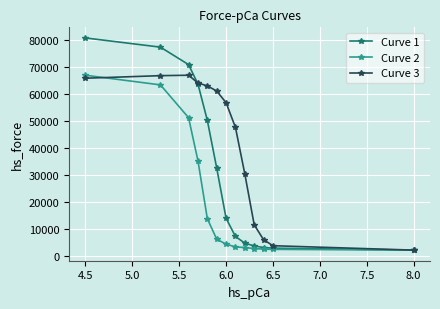

What is the maximum value shown in the chart?

80766.9